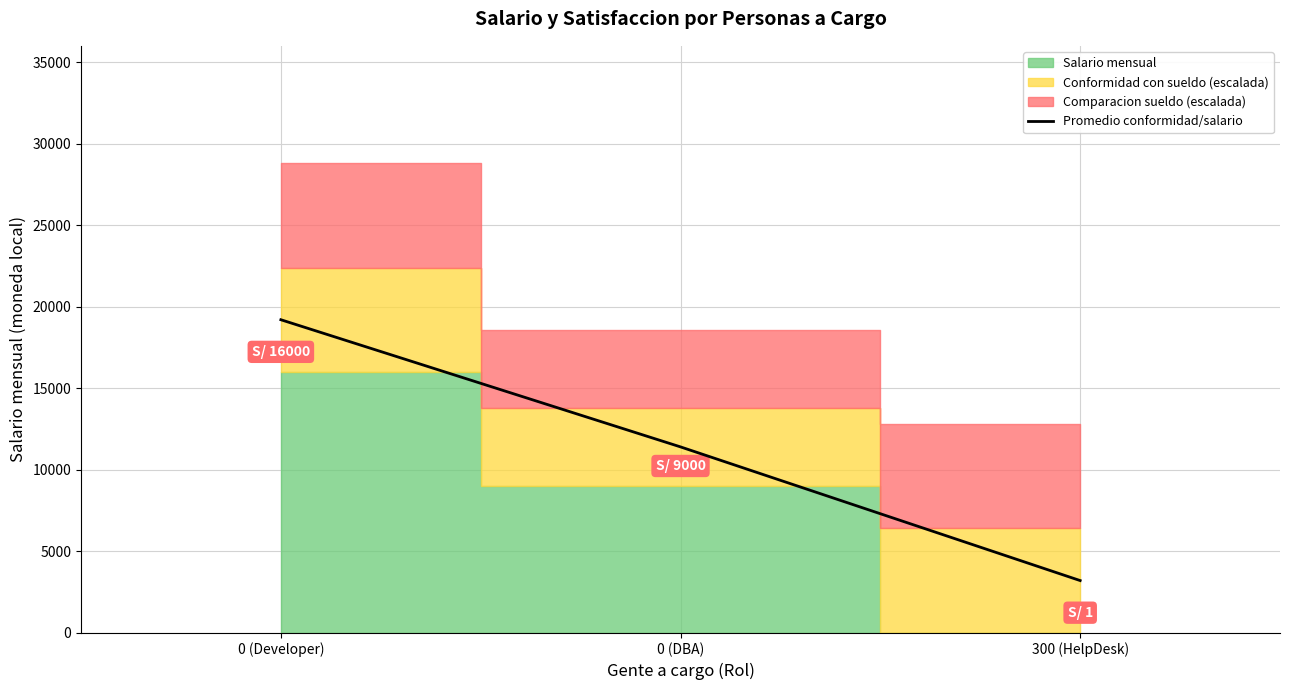

What is the label of the 2nd point from the right?

0 (DBA)